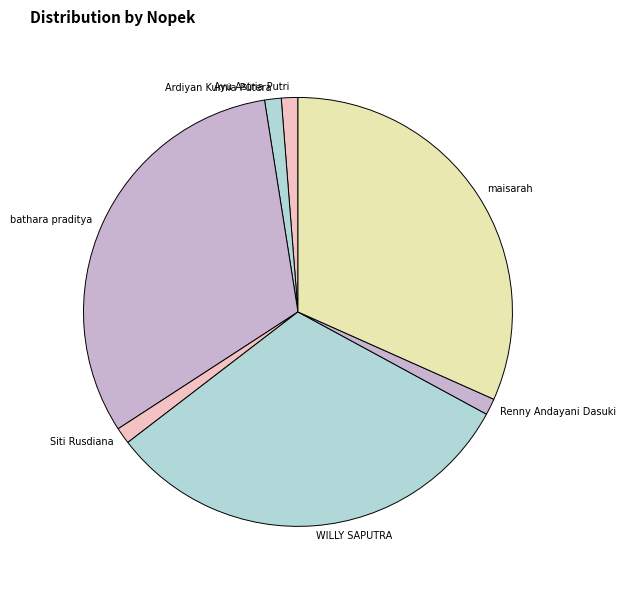

True or false: WILLY SAPUTRA accounts for 46% of the total.

False